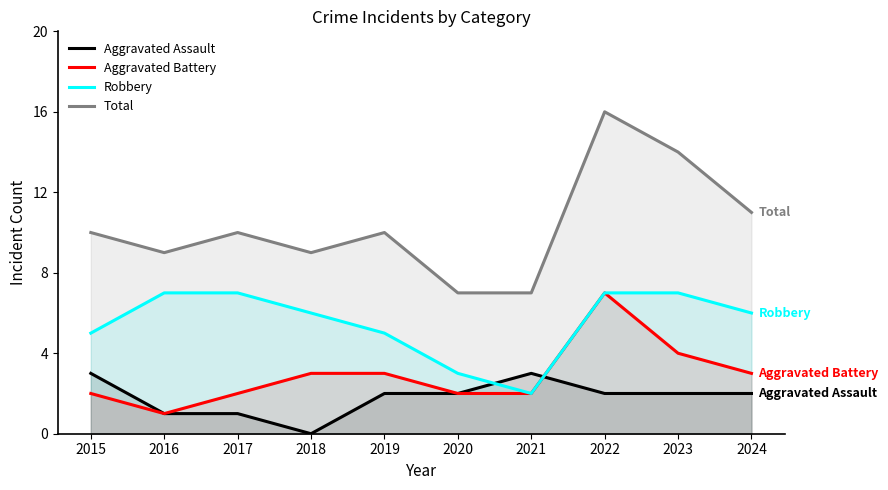

True or false: Aggravated Battery and Total intersect in this chart.

False